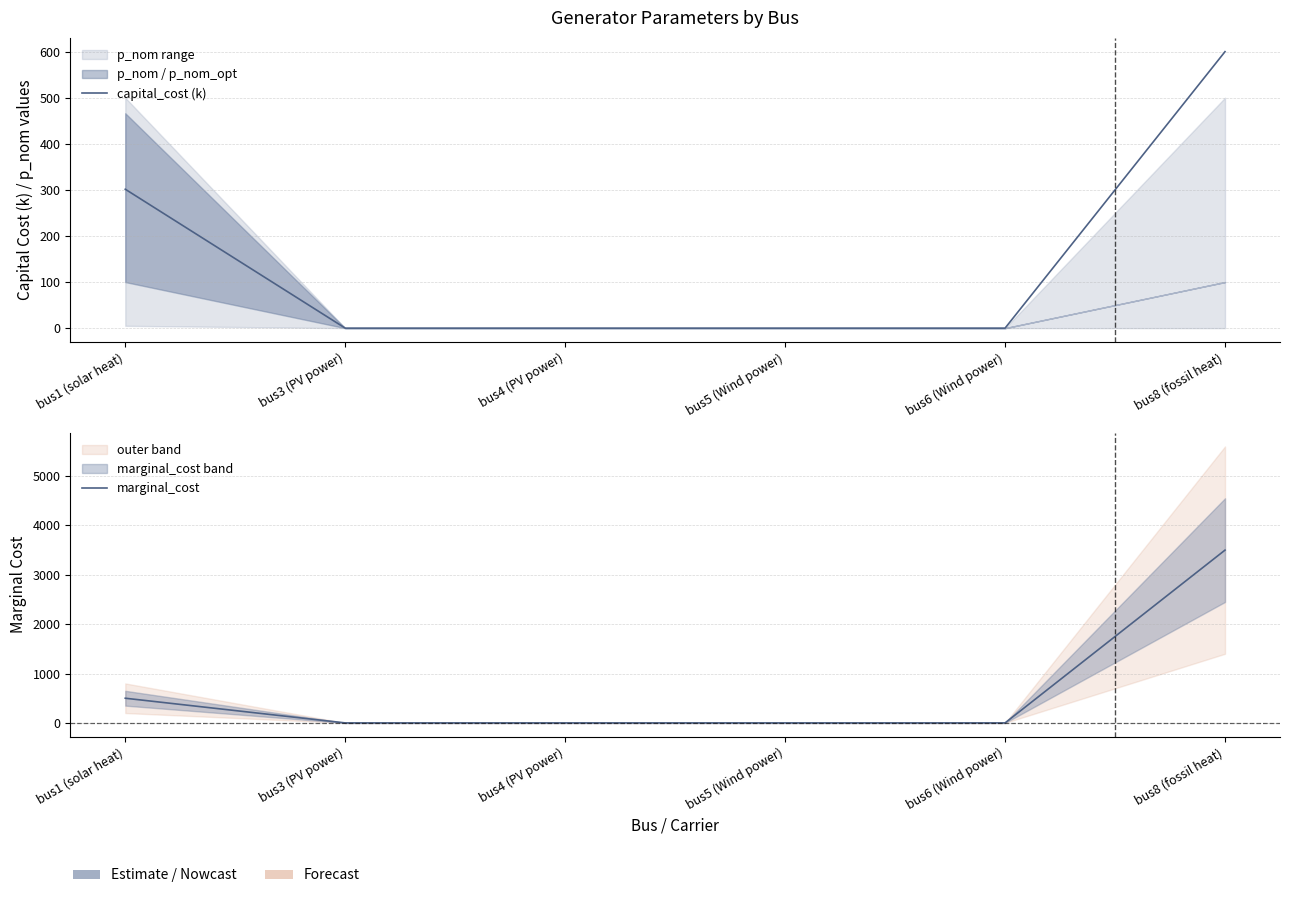

What is the label of the 5th point from the left?

bus6 (Wind power)